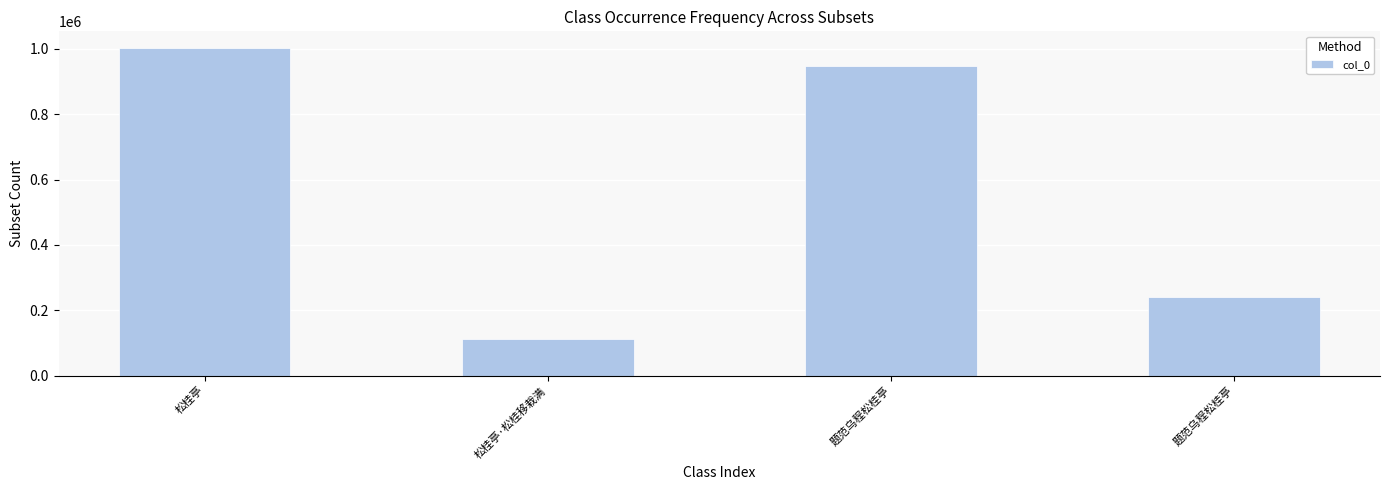

Reading left to right, transcribe all the data shown in this chart.

松桂亭=1003415	松桂亭·松桂移栽满=111773	题范乌程松桂亭=946700	题范乌程松桂亭=240346